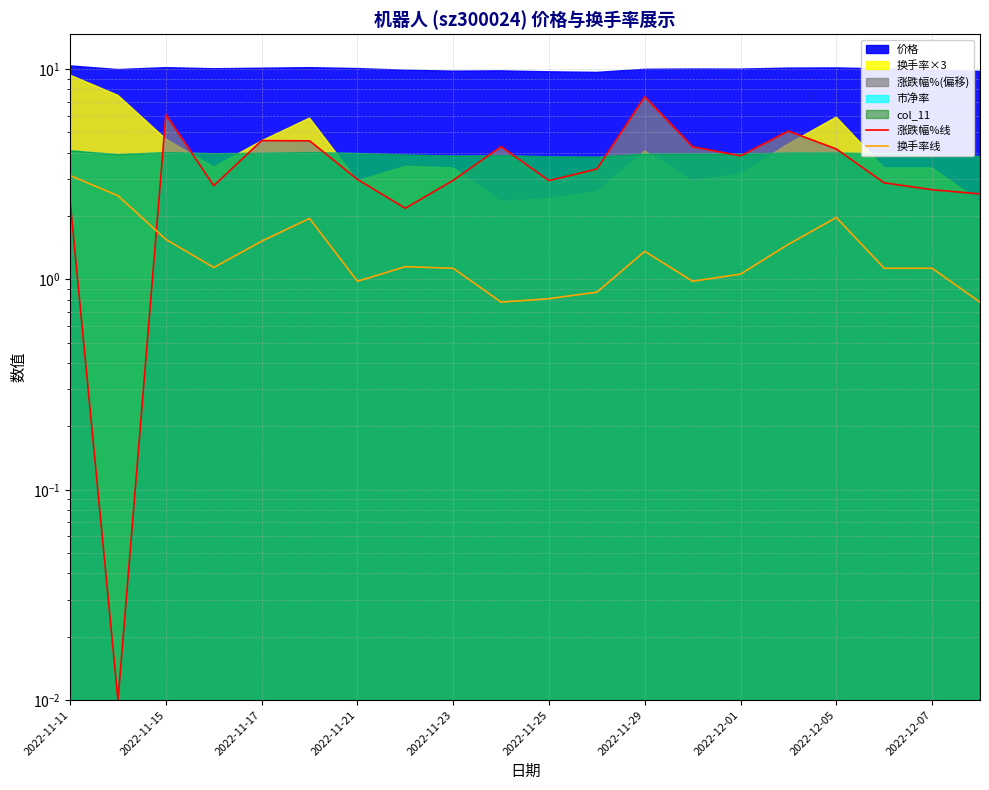

What is the approximate value of 换手率线 at 2022-11-15?

1.6